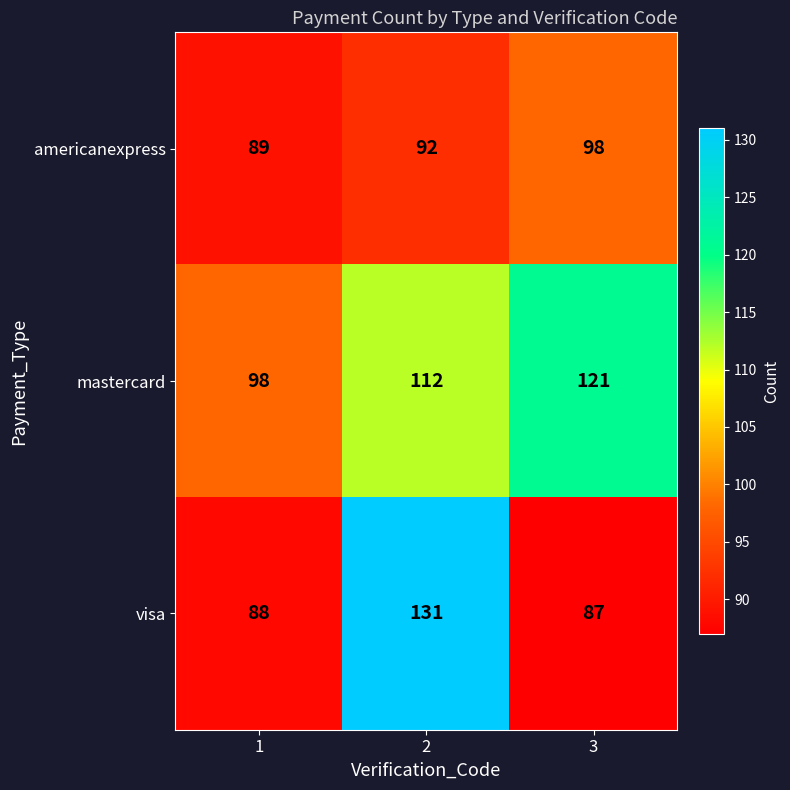

Rank the series at 3 from highest to lowest value.

mastercard, americanexpress, visa